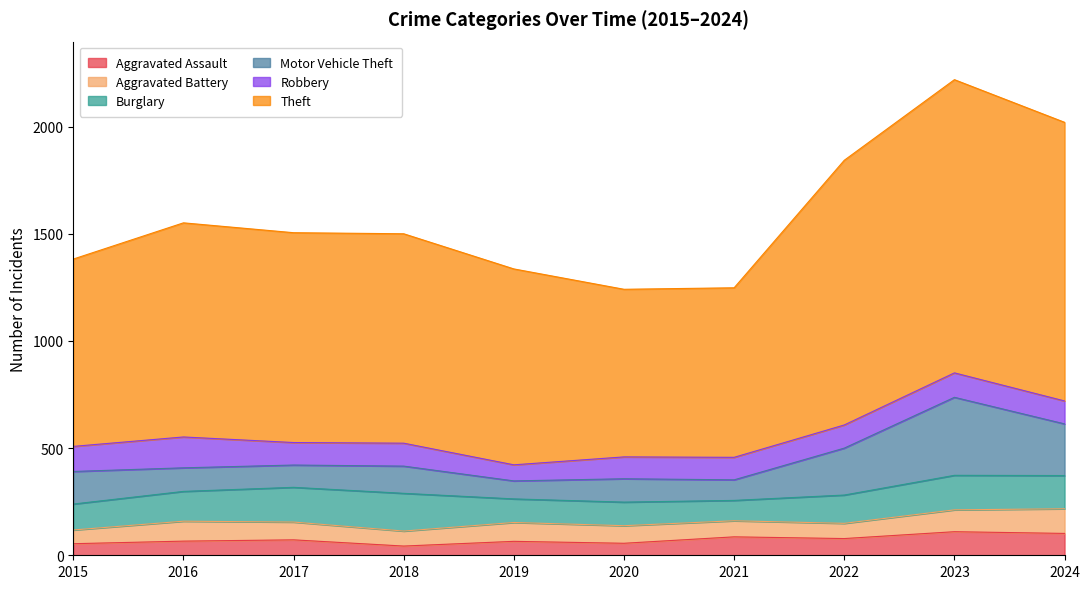

Where is Theft nearest to the value 1075?

2016